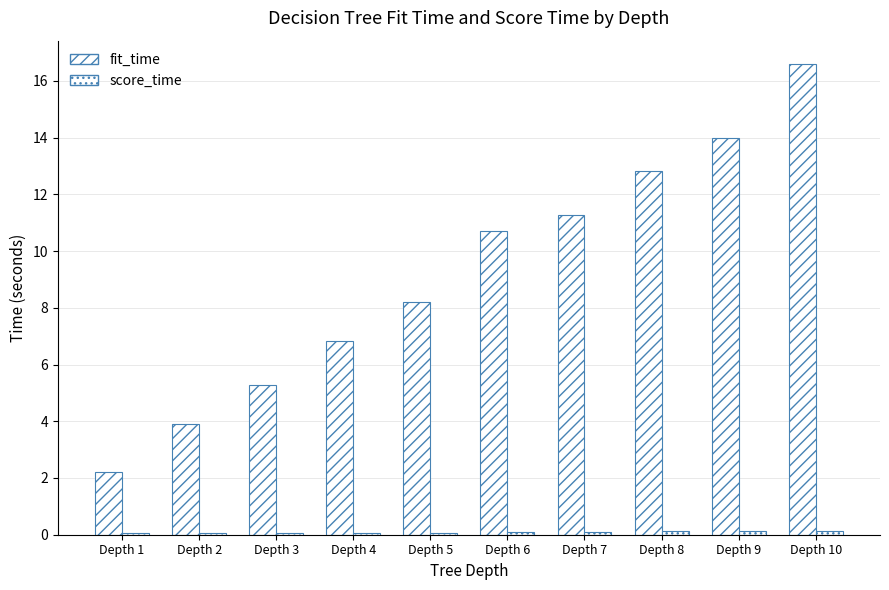

At Depth 6, list the series in order from largest to smallest.

fit_time, score_time